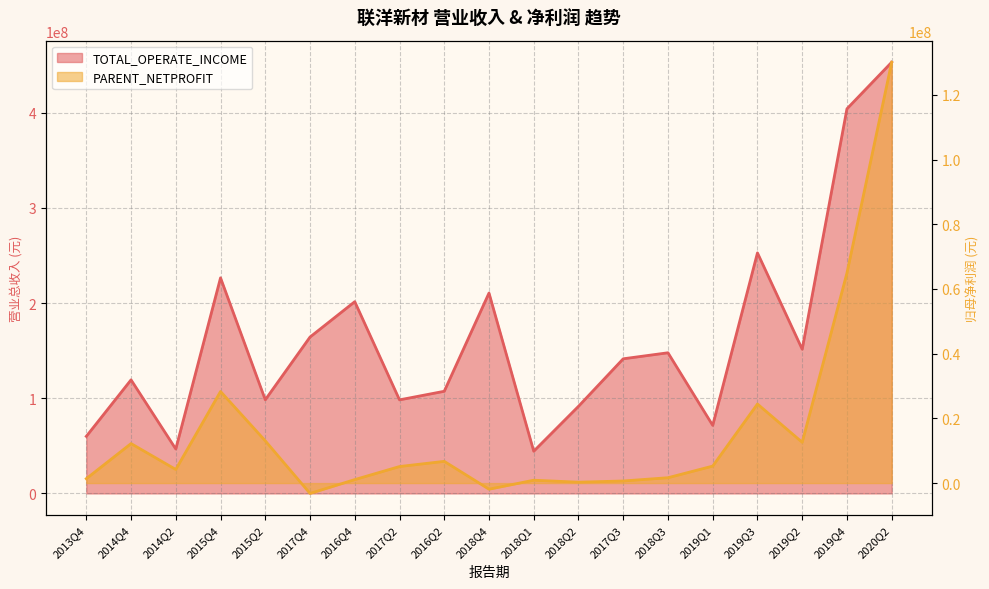

What is the value of the PARENT_NETPROFIT point at the 10th from the left?

-1893249.9